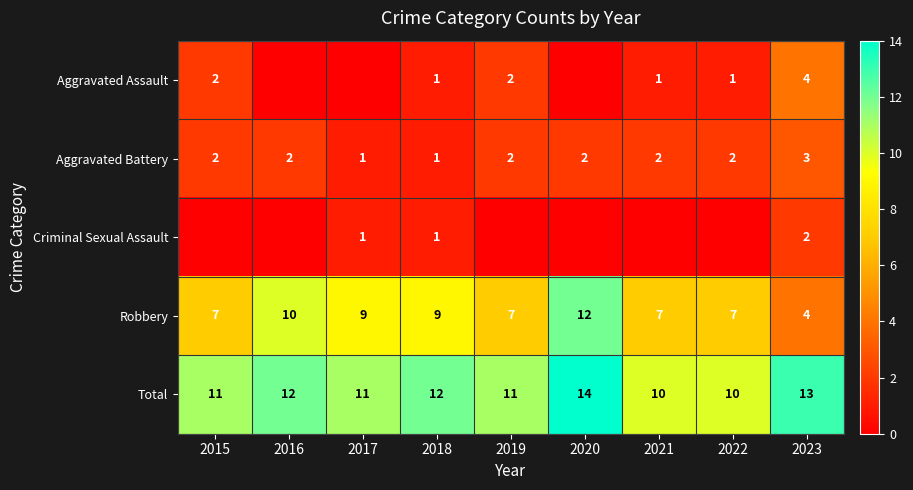

At how many categories does at least one series exceed 12?

2